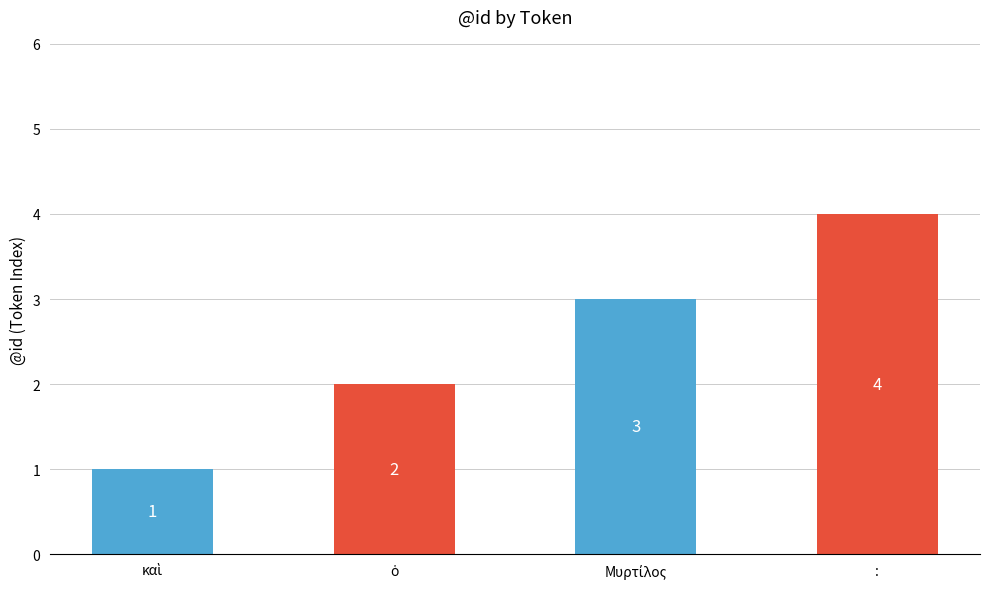

What is the smallest value displayed?

1